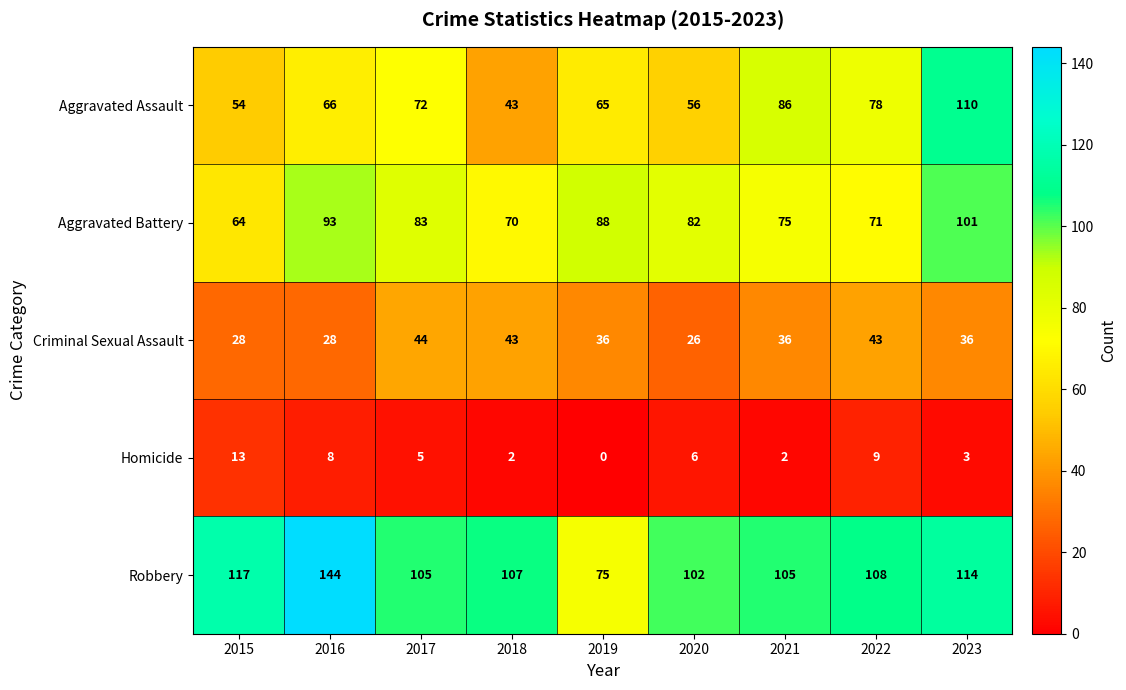

At which category is the sum across all series the highest?

2023